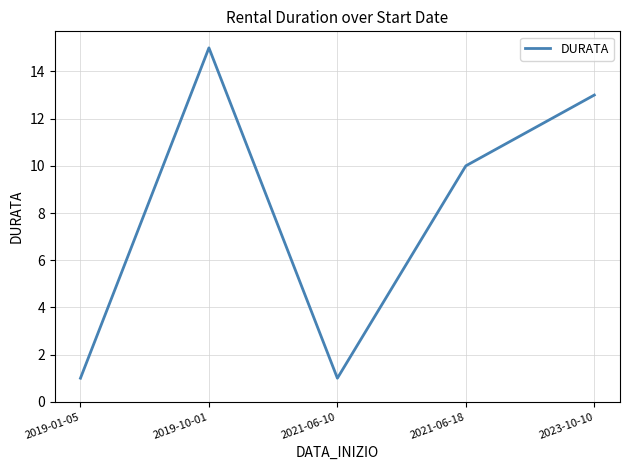

What is the change in value from 2021-06-10 to 2021-06-18?

+9